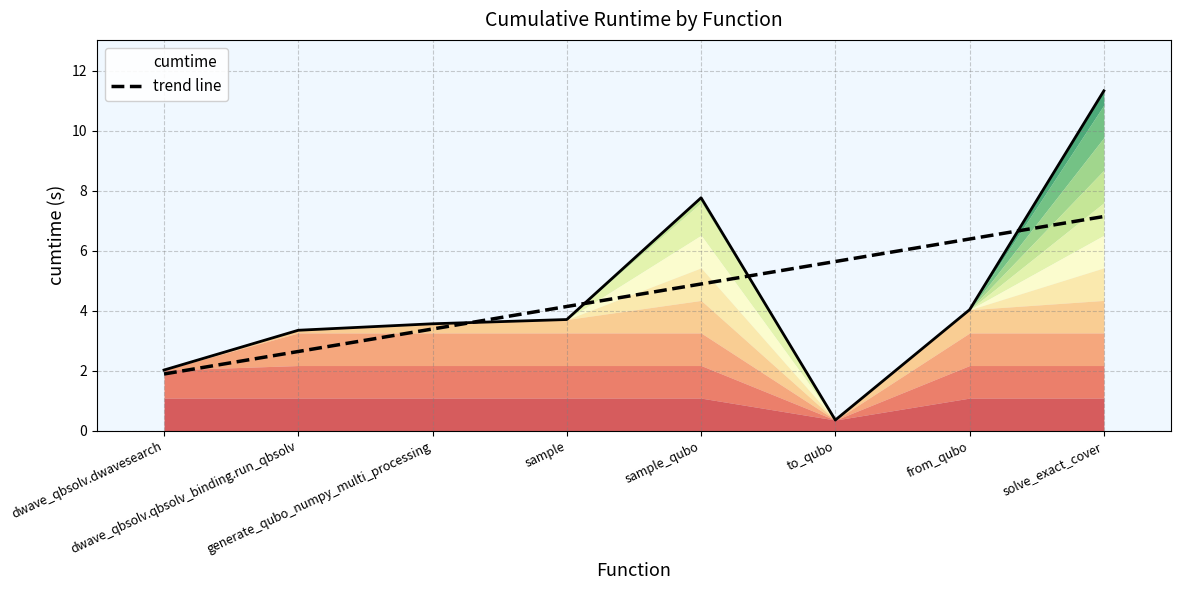

What is the difference between the values at solve_exact_cover and from_qubo?

7.3